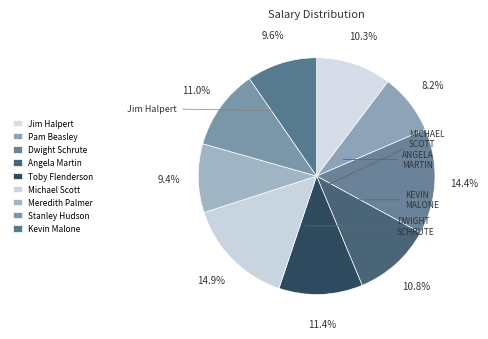

How many slices are in this pie chart?

9